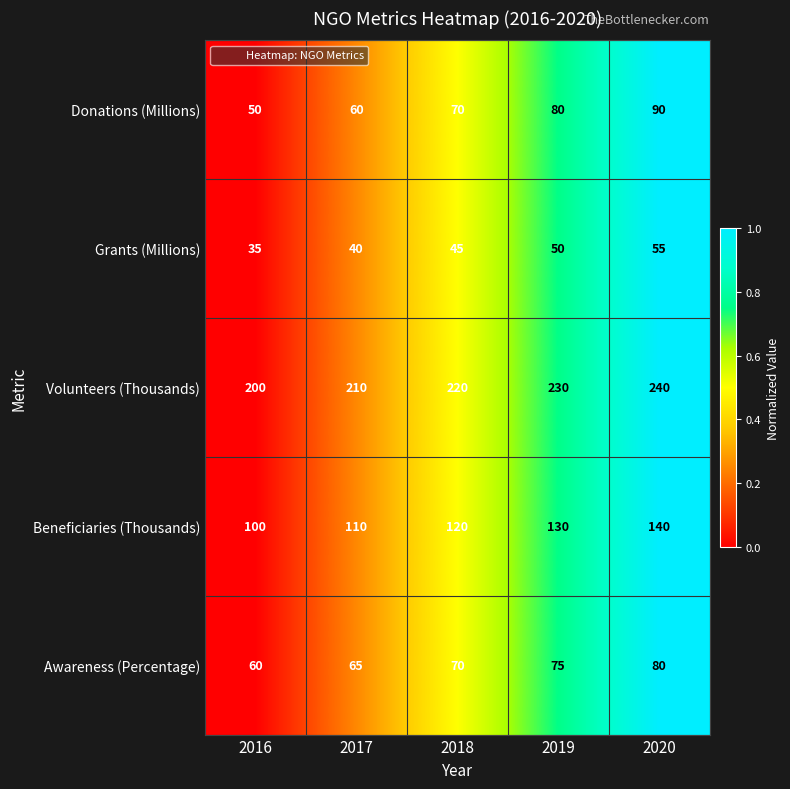

The value of Awareness (Percentage) at 2019 is 124. True or false?

False